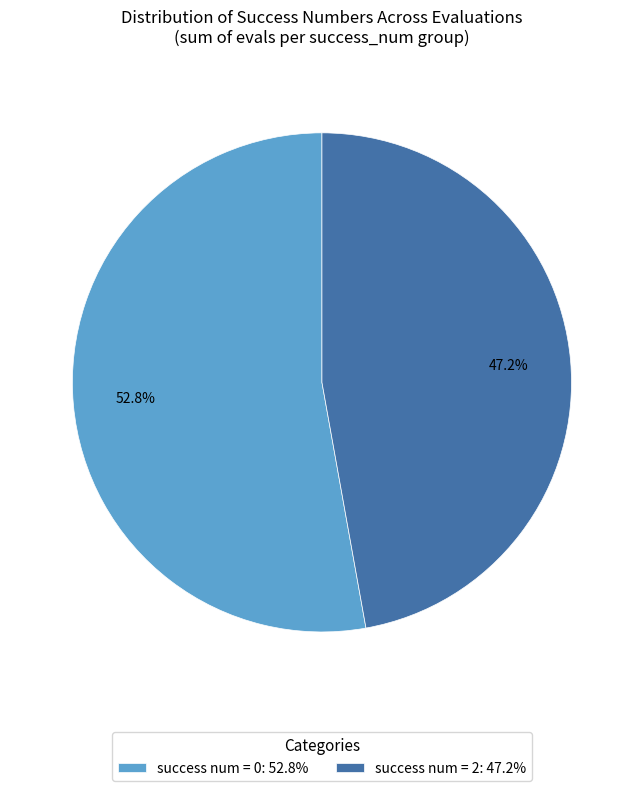

What is the majority slice?

success num = 0: 52.8%